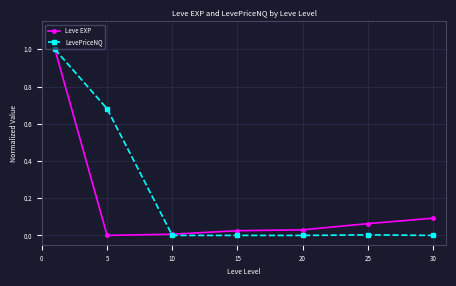

Which series has the largest total across all categories?

LevePriceNQ